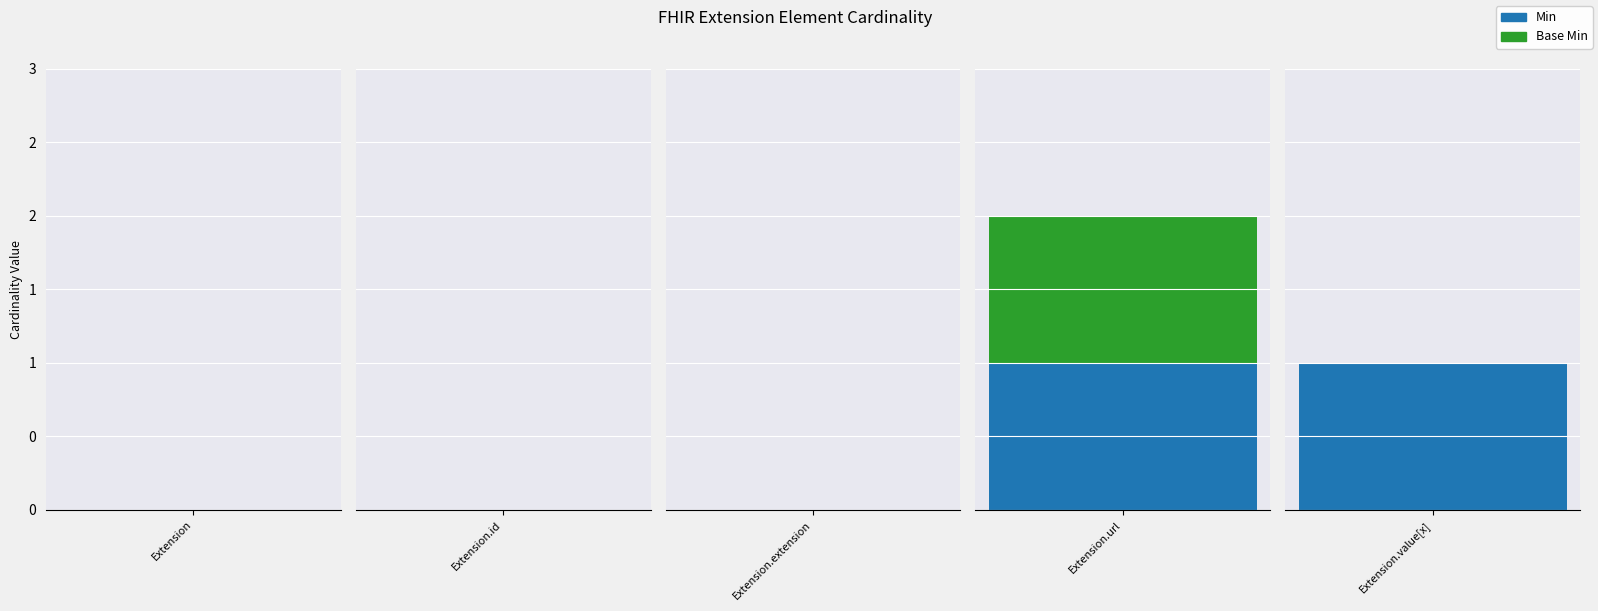

How many bars are there in total?

10